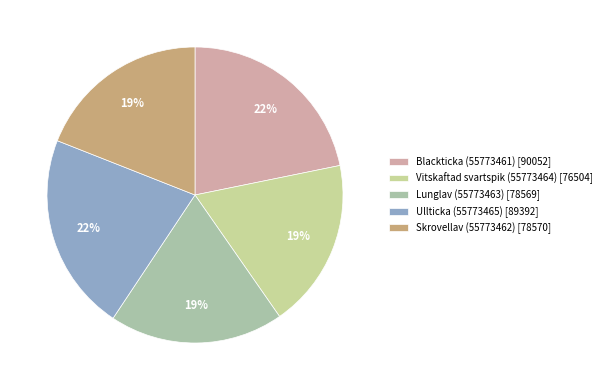

How many slices are in this pie chart?

5